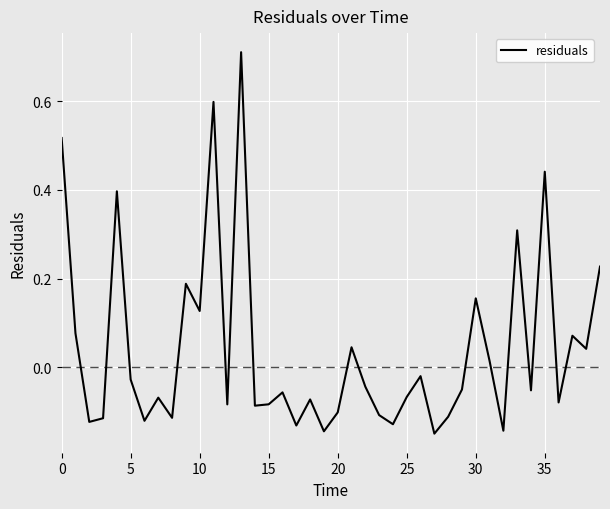

What is the difference between the maximum and minimum values?

0.9